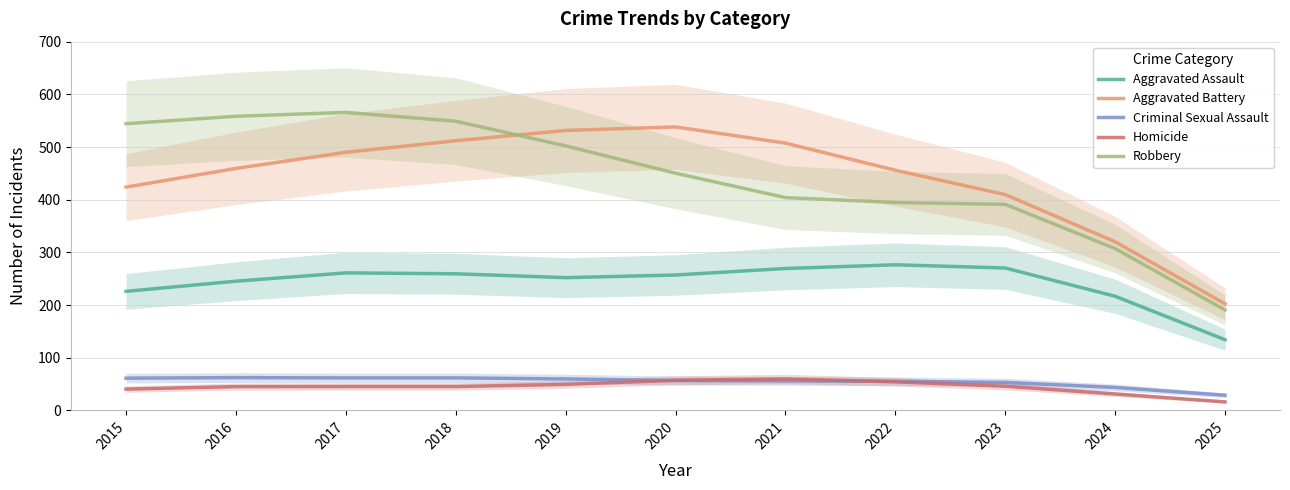

What is the difference between the highest and lowest values at 2020?

481.6